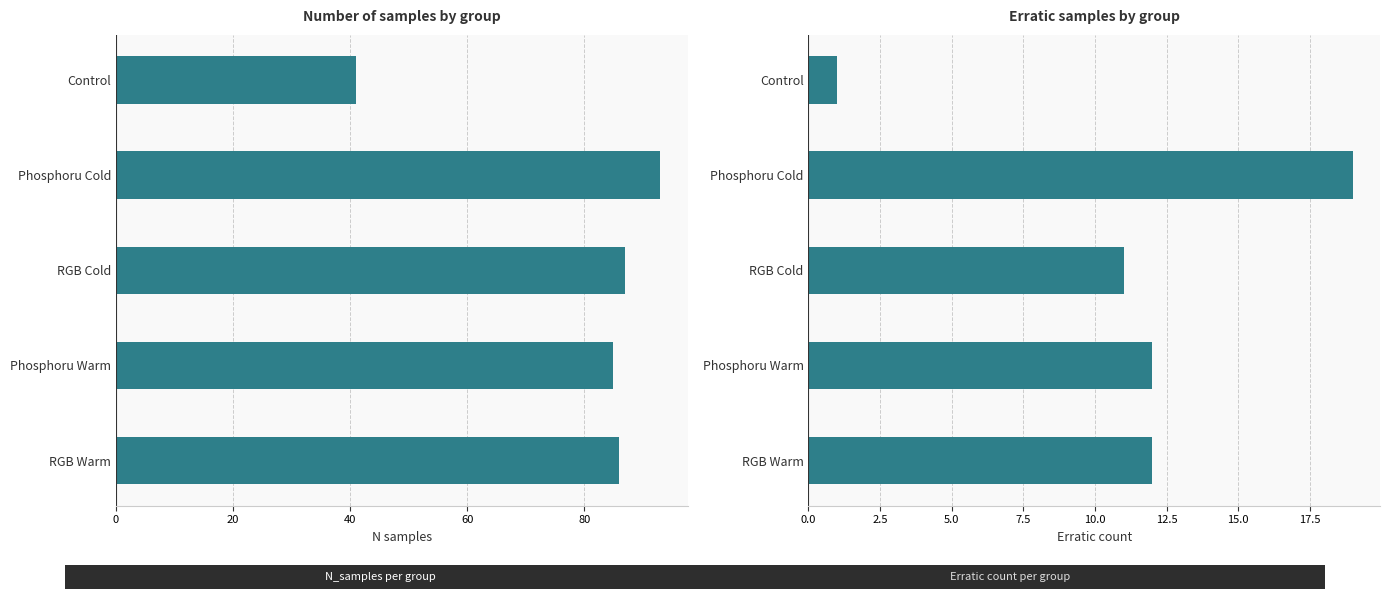

What is the average value of the N_samples series?

78